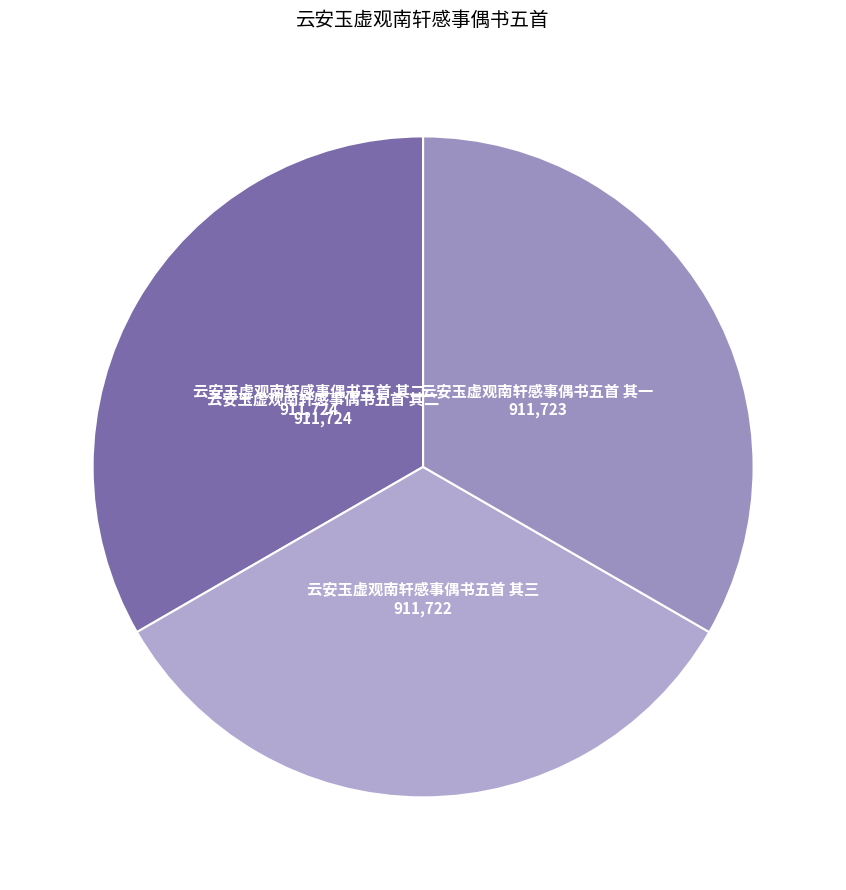

How many segments does this pie chart have?

3